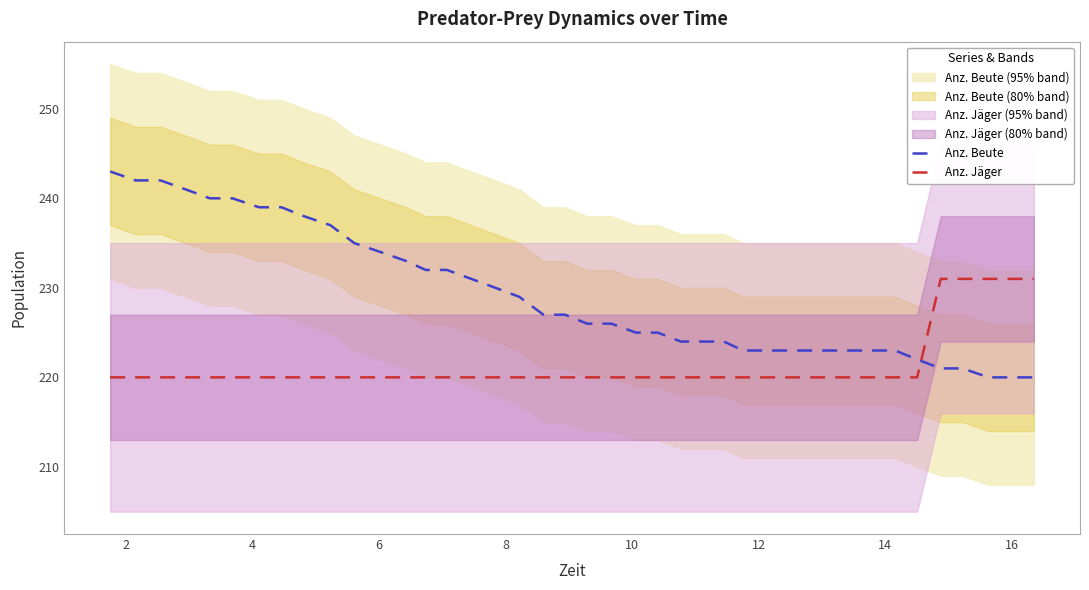

True or false: Anz. Jäger and Anz. Beute cross at least once.

True